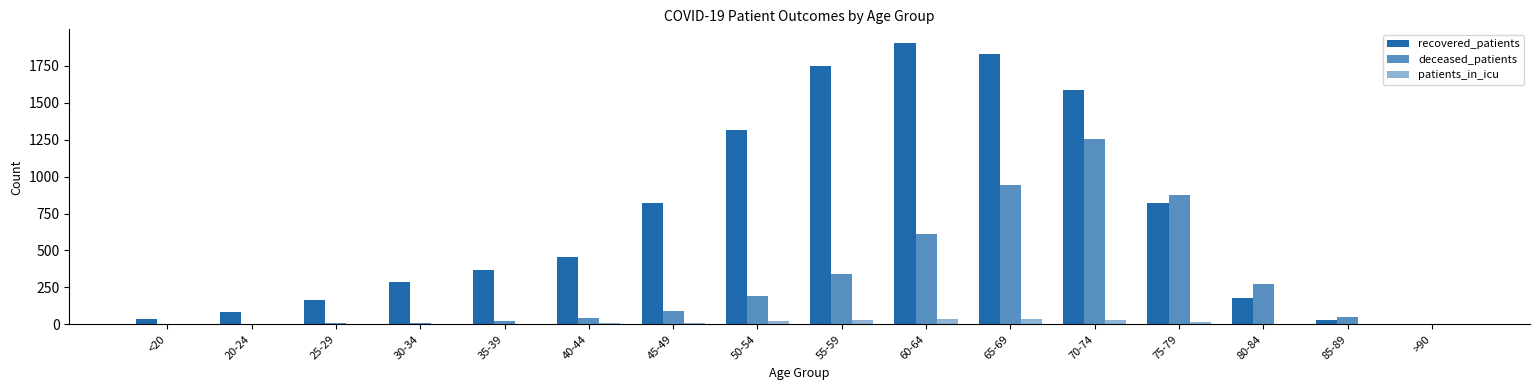

Which category has the lowest value across all series?

20-24